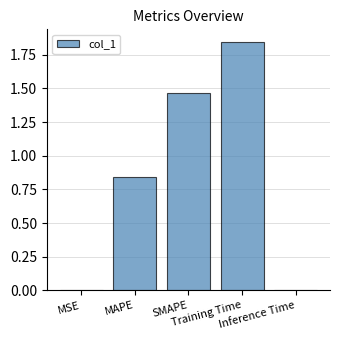

List the labels in order of value, largest first.

Training Time, SMAPE, MAPE, Inference Time, MSE